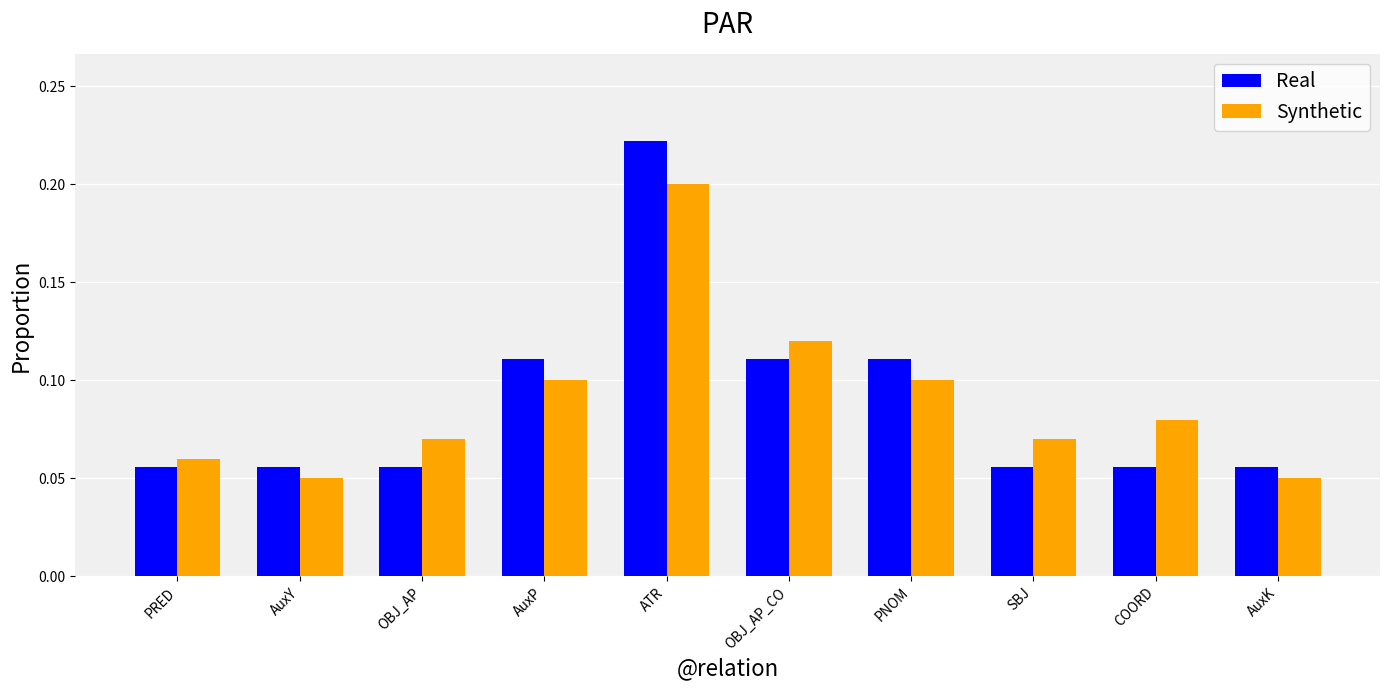

Between PNOM and SBJ, which series saw the biggest shift?

Real